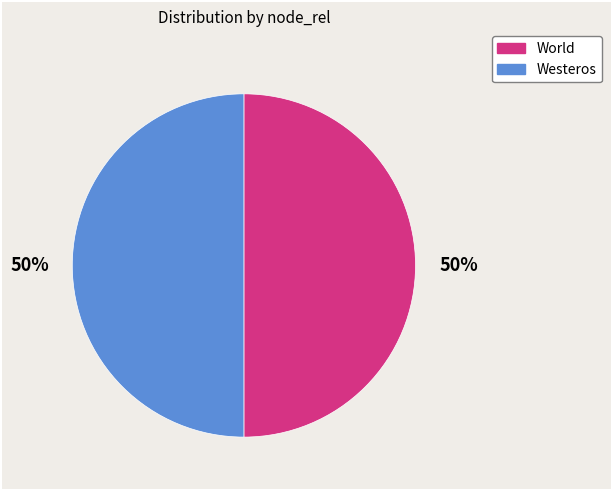

To the nearest percent, what is the average slice percentage?

50%